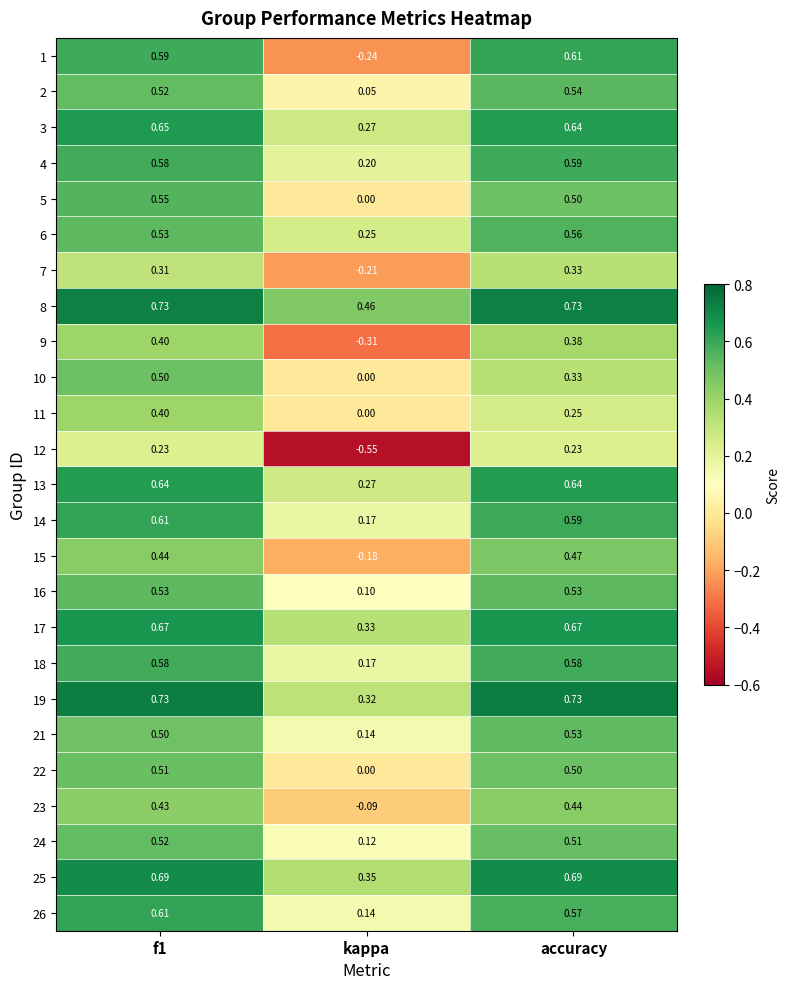

Where is 6 nearest to the value 0?

kappa